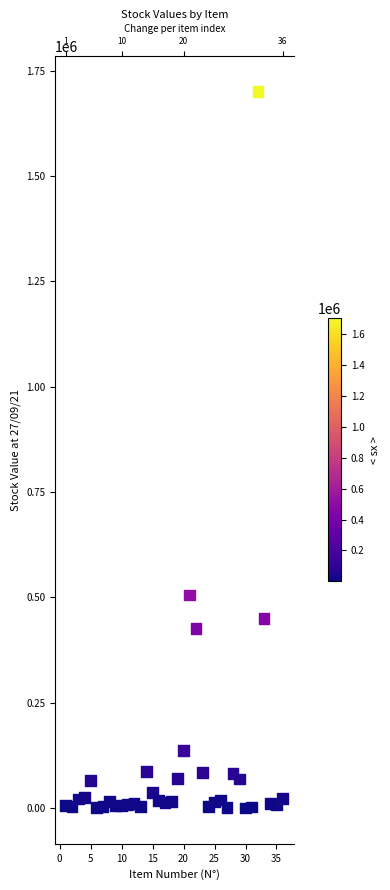

What is the range of Y values (max minus min)?

1699500